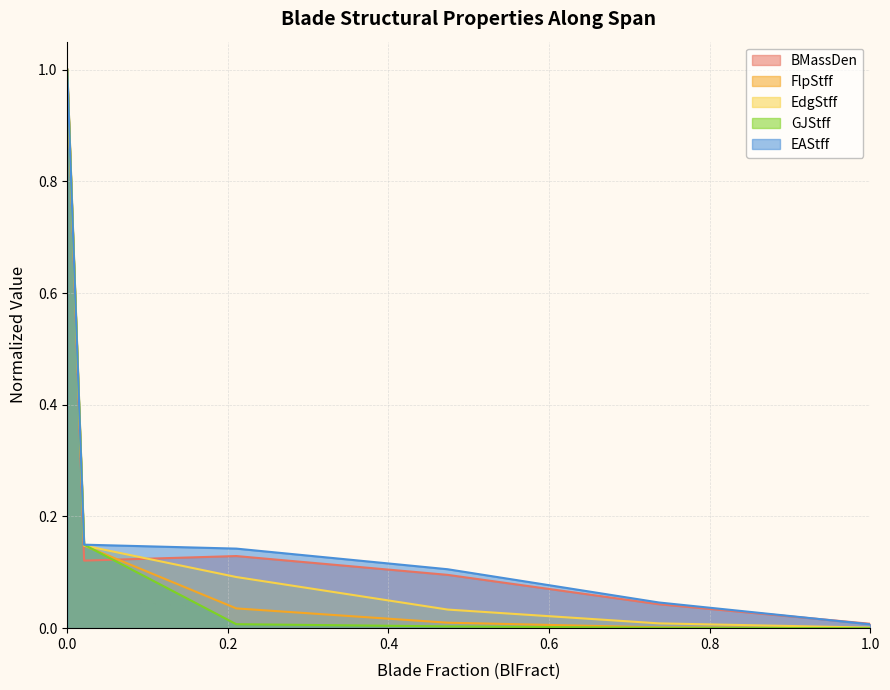

What is the spread (max minus min) of values at 0.21052631578947367?

0.1